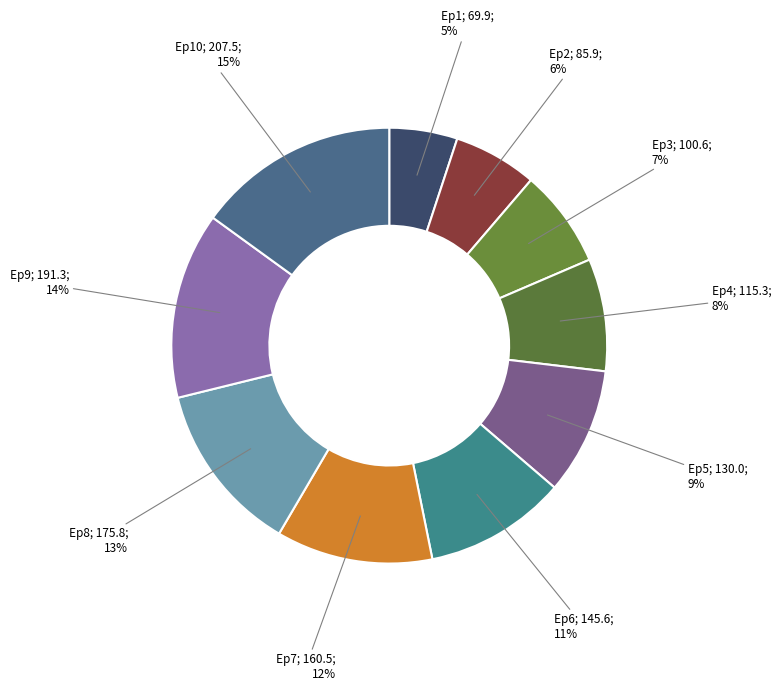

Count the number of slices in the pie.

10